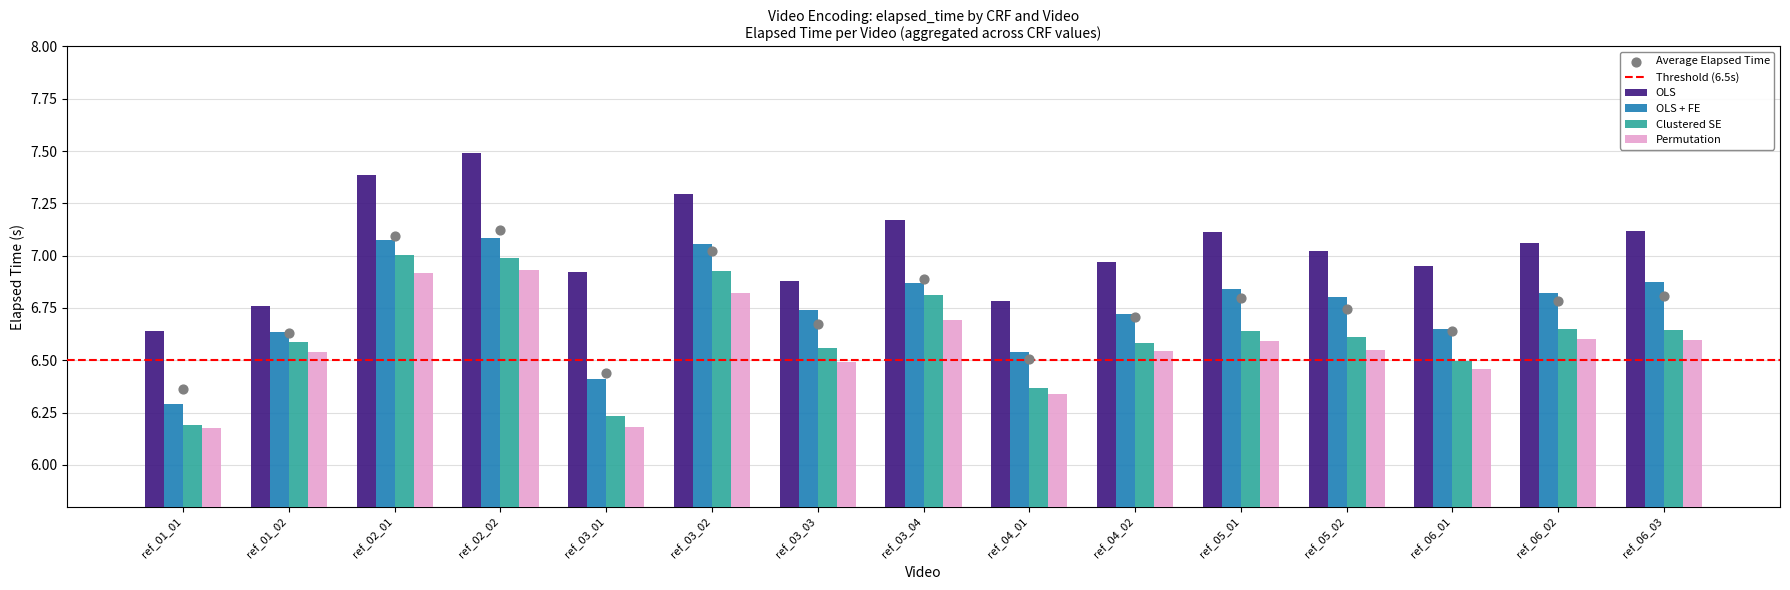

What is the total value across all series at ref_02_01?

28.4